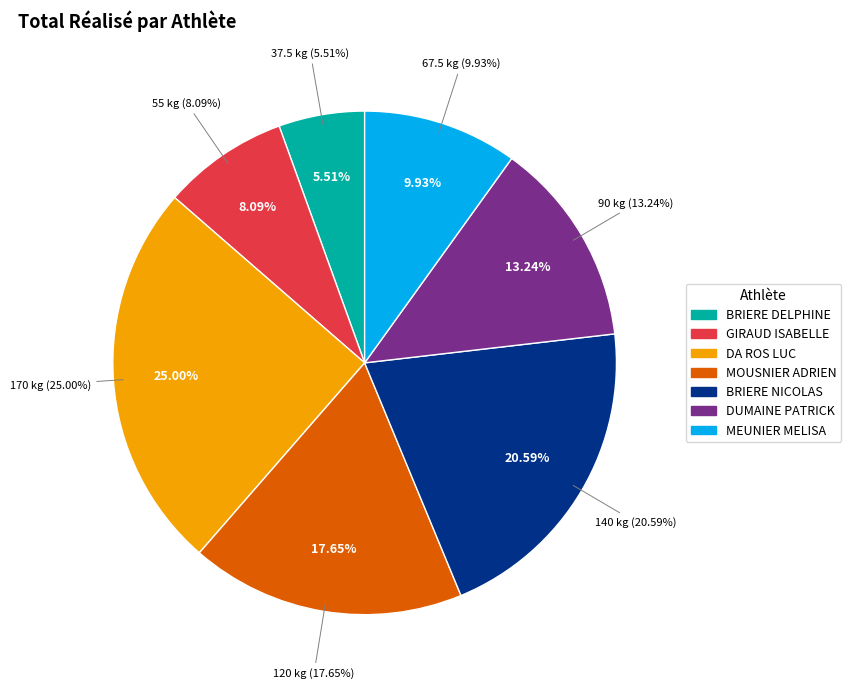

Is there a majority slice in this chart?

No